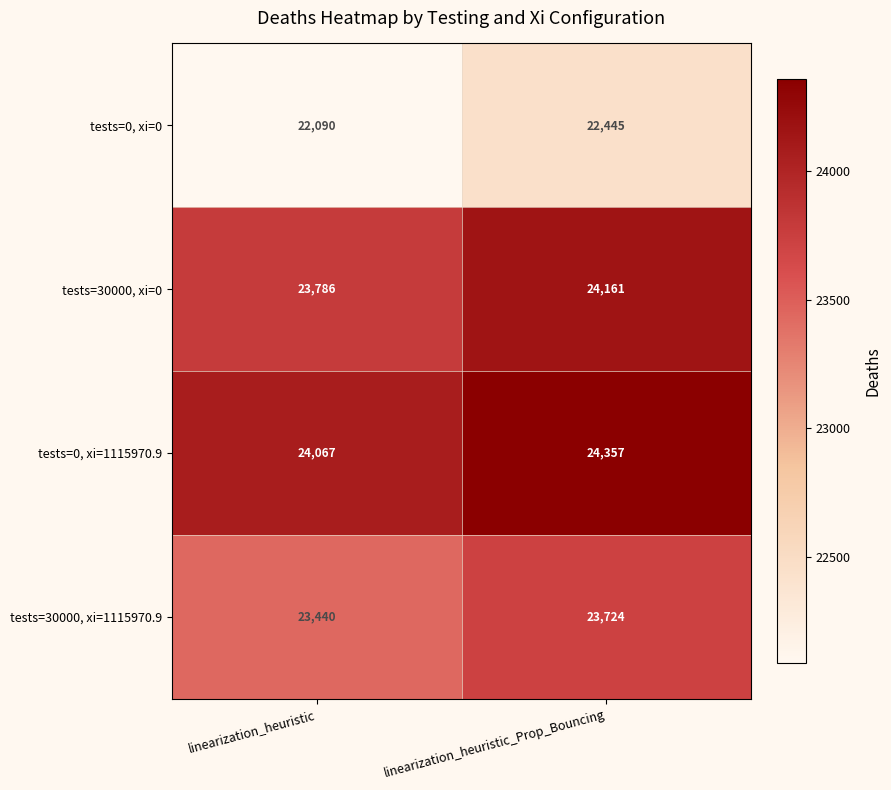

Rank the series by their maximum value, from lowest to highest.

tests=0, xi=0, tests=30000, xi=1115970.9, tests=30000, xi=0, tests=0, xi=1115970.9